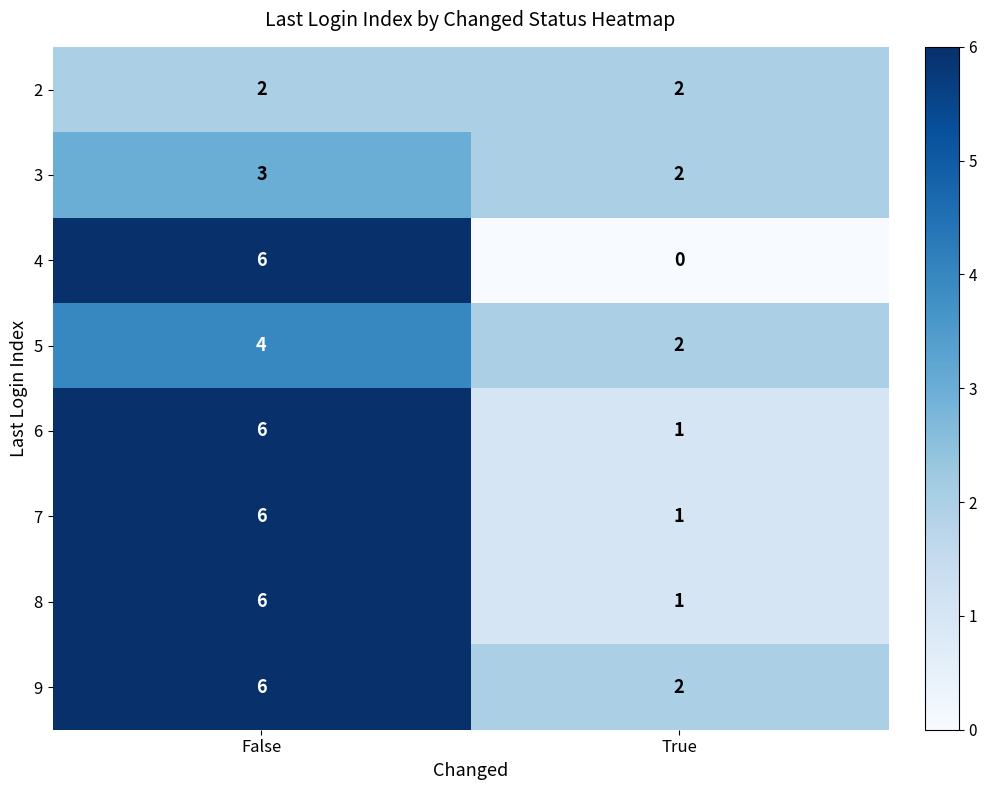

Which series has the largest range (max minus min)?

4